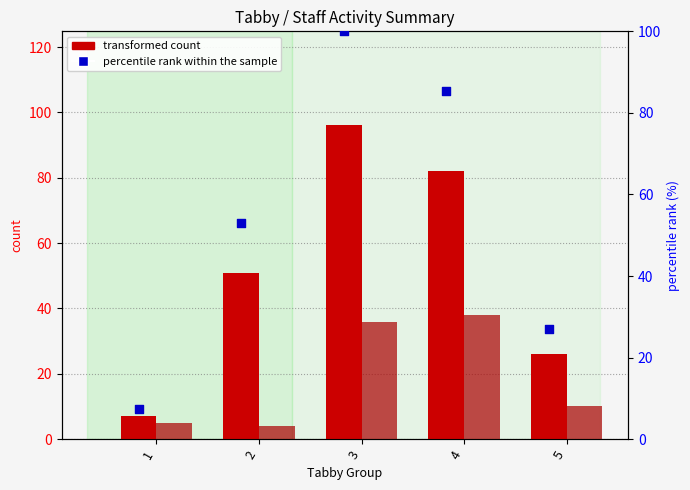

Is the value of transformed count (Melissa Cox) at 4 greater than the value of percentile rank within the sample at 2?

Yes